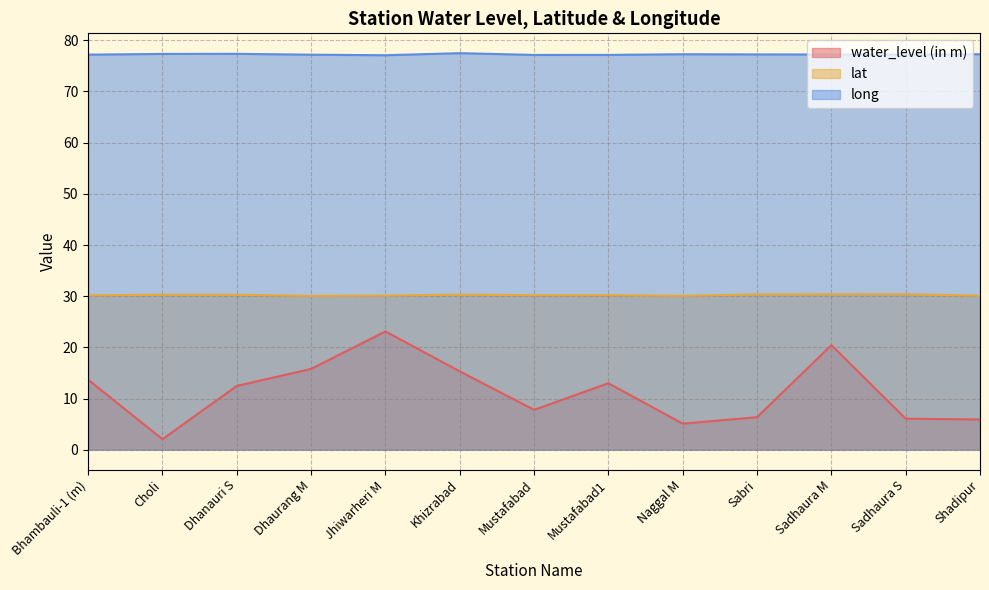

How many lines are shown in the chart?

3